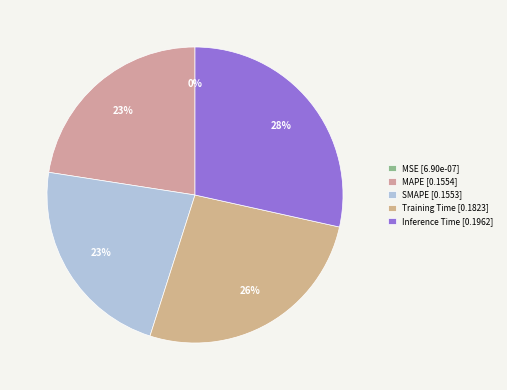

Is it true that MAPE is 23% of the pie?

True